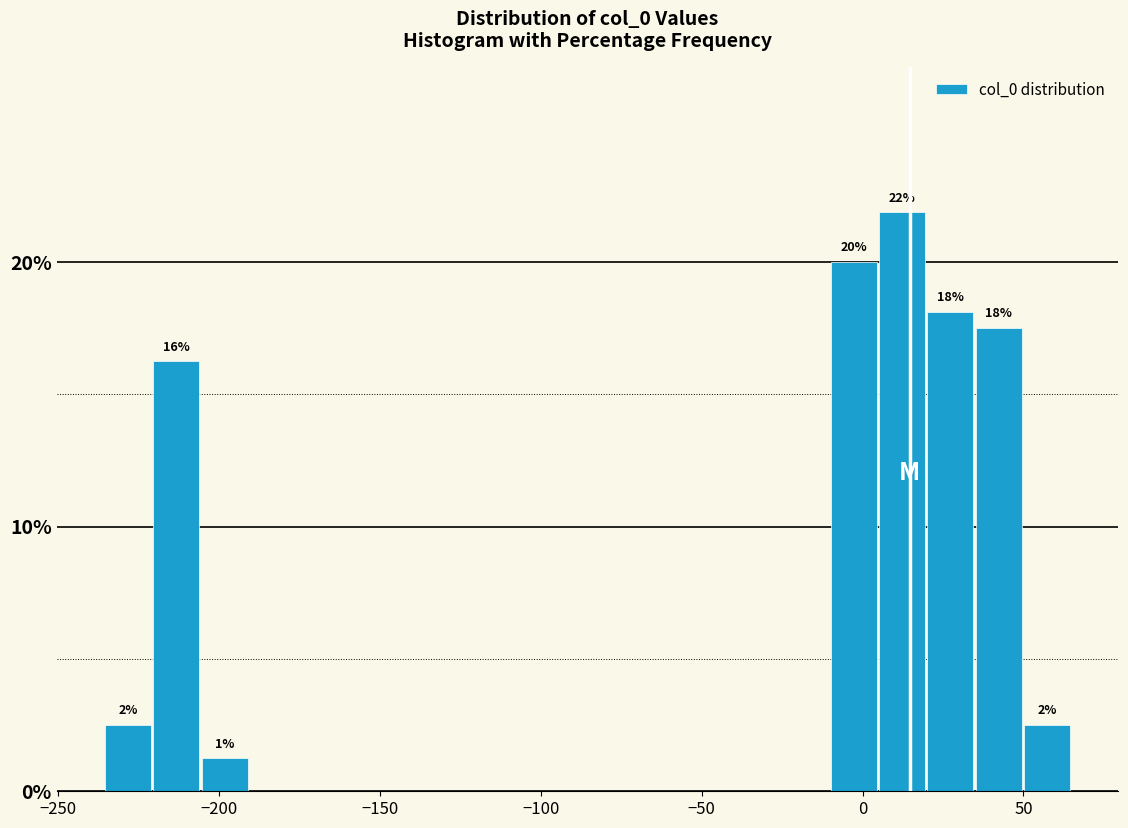

Read against the x-axis, roughly where is the centre of the tallest bar?

10